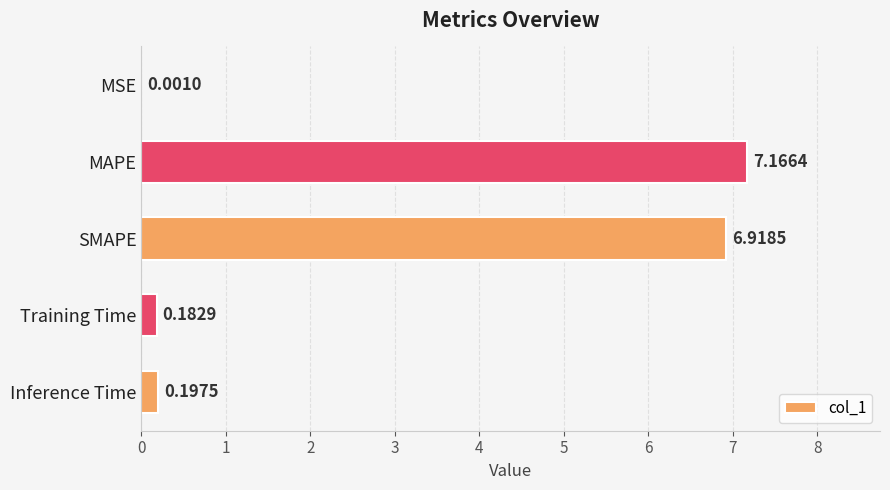

At which category does the chart reach its peak across all series?

MAPE